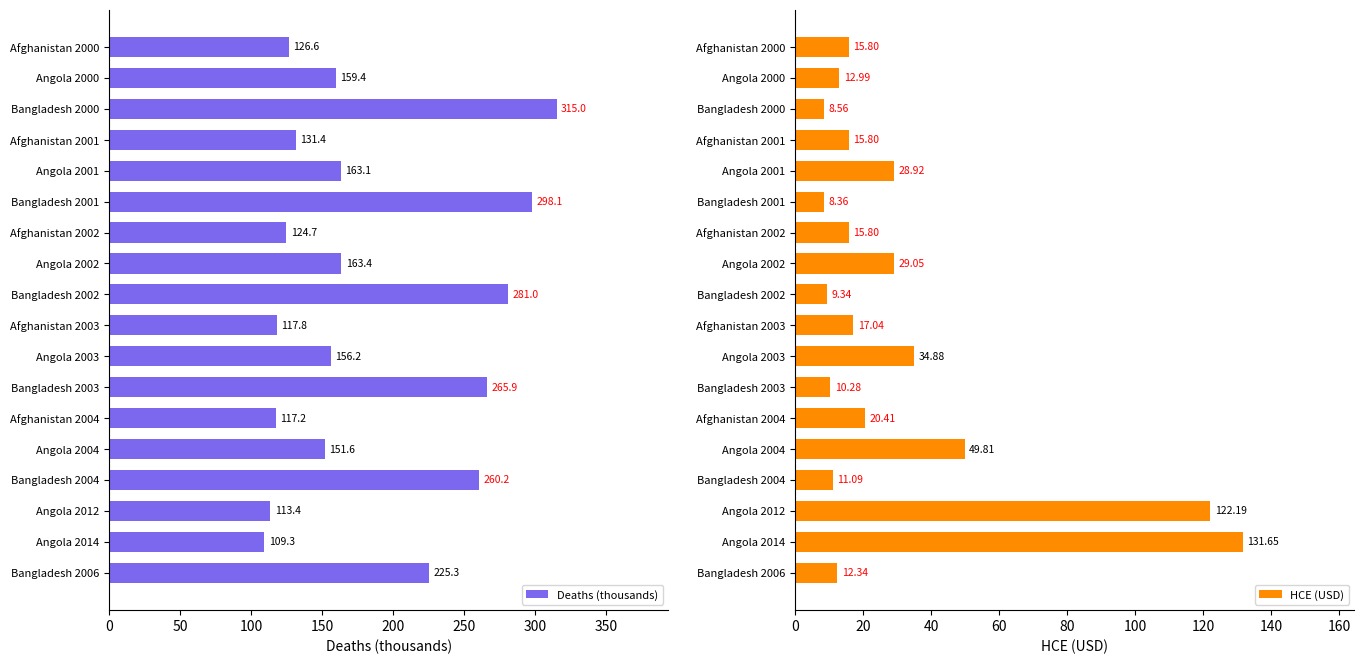

Which category has the lowest value in the Deaths (thousands) series?

Angola 2014